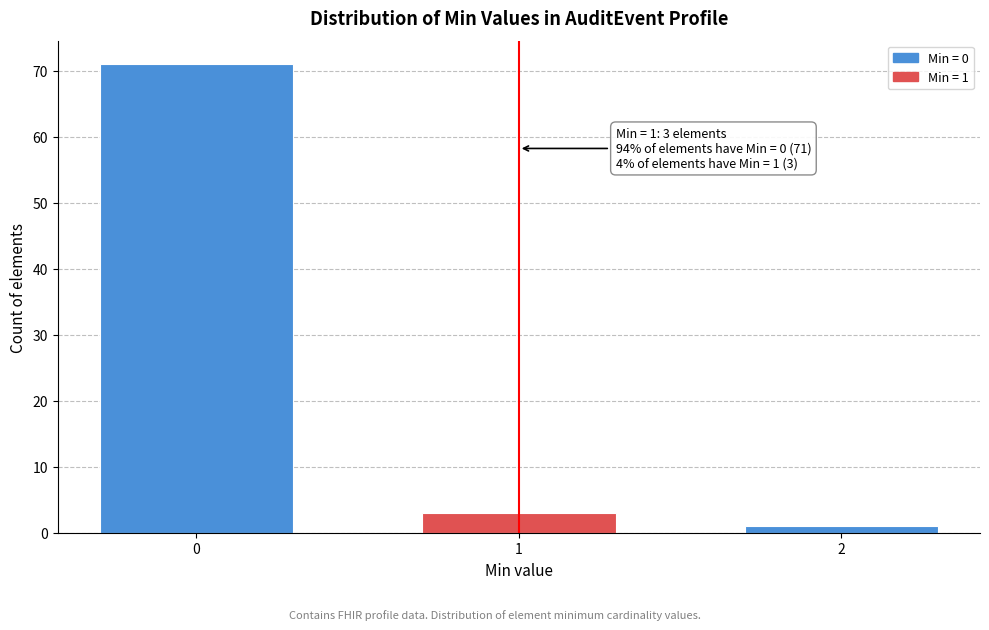

Reading right to left, list all the values displayed in this chart.

2=1	1=3	0=71